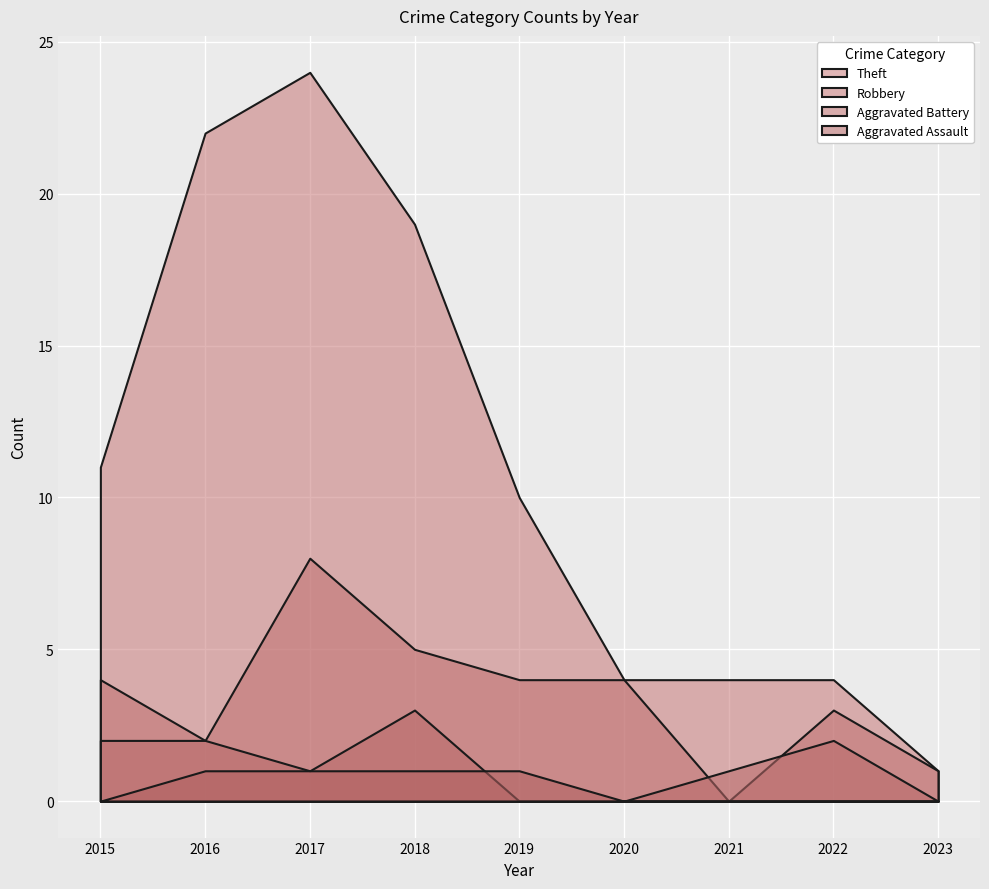

How many interior local peaks does the Robbery series have?

2